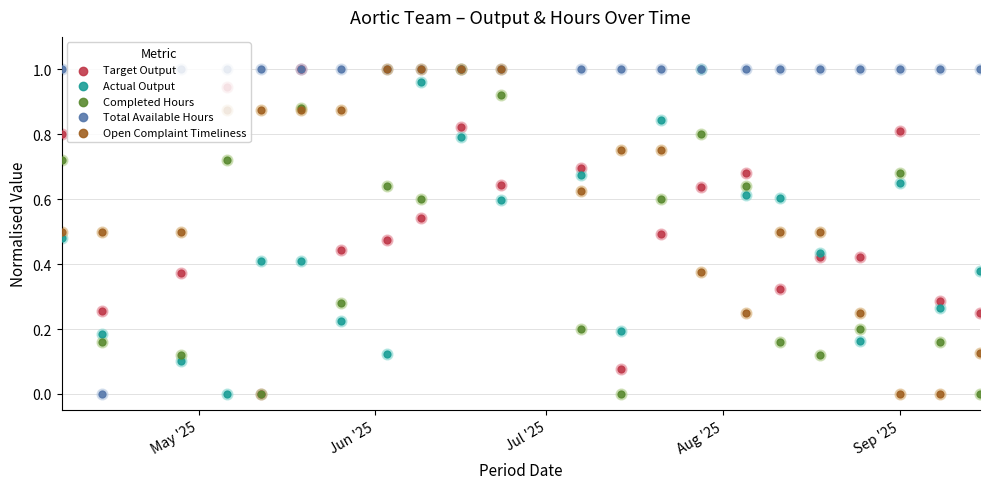

Which series has the largest total across all categories?

Total Available Hours